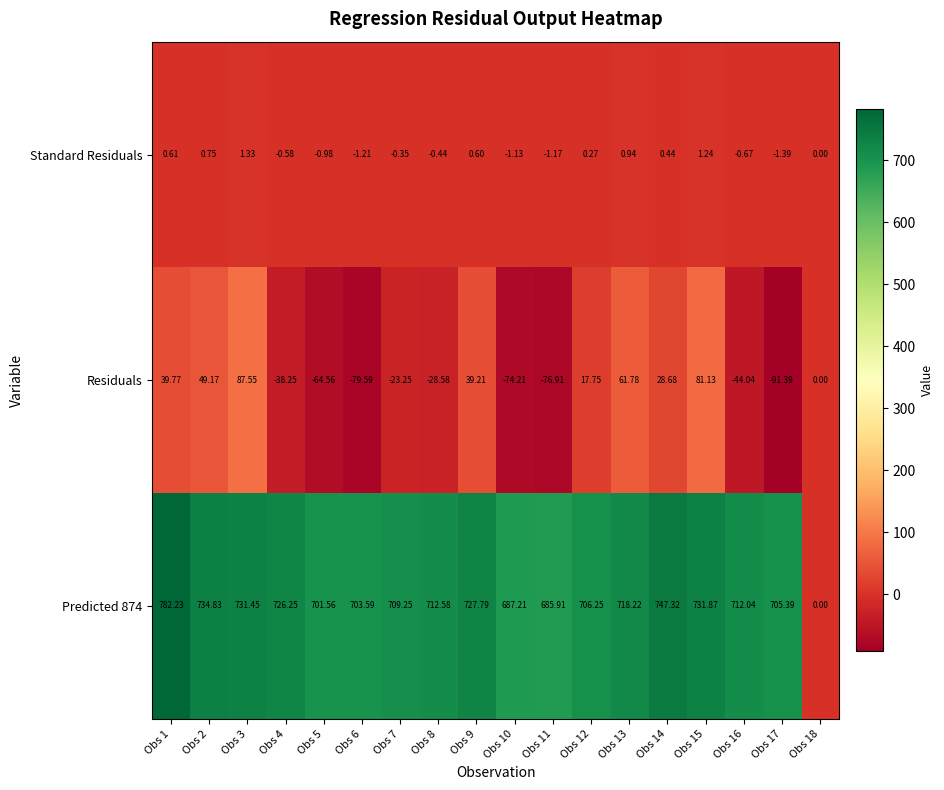

Is the value of Predicted 874 at Obs 2 greater than the value of Standard Residuals at Obs 13?

Yes